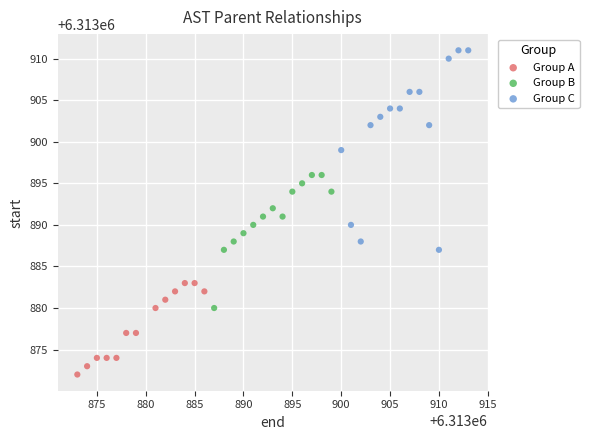

Which series contains the highest Y value?

Group C